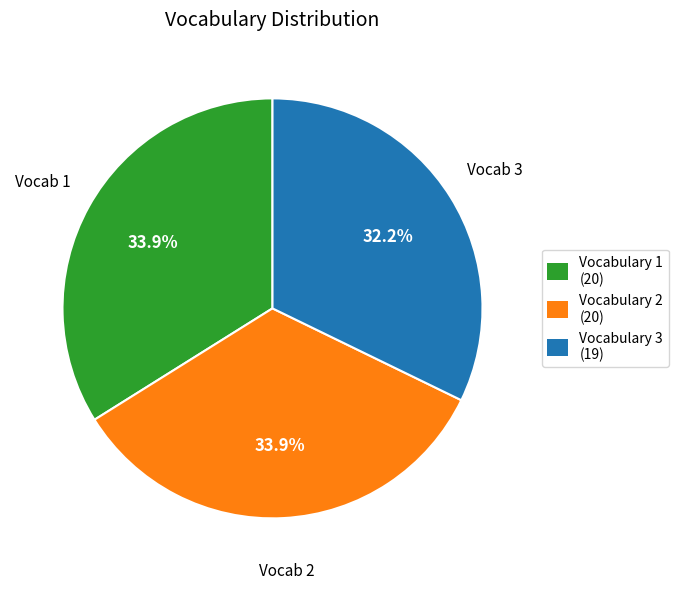

Which slice is the smallest?

Vocabulary 3 (19)